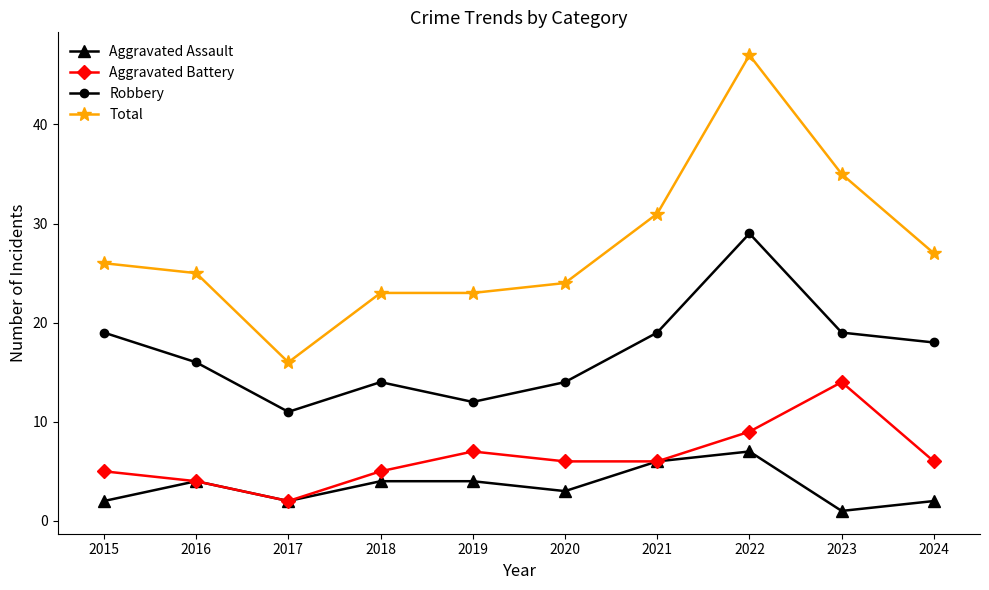

At 2015, list the series in order from smallest to largest.

Aggravated Assault, Aggravated Battery, Robbery, Total